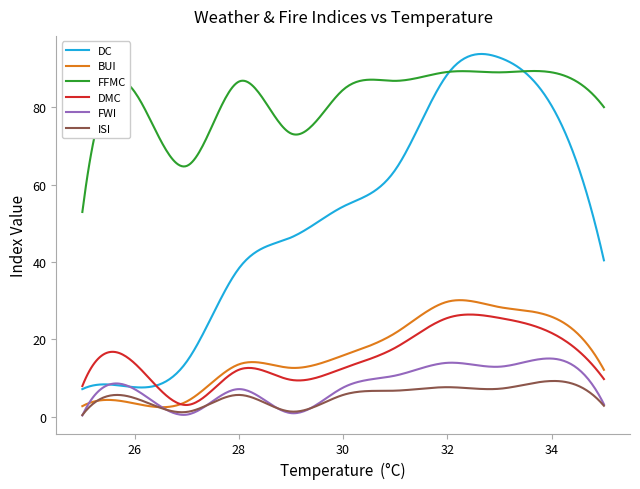

List the series in order of their peak value, lowest first.

ISI, FWI, DMC, BUI, FFMC, DC